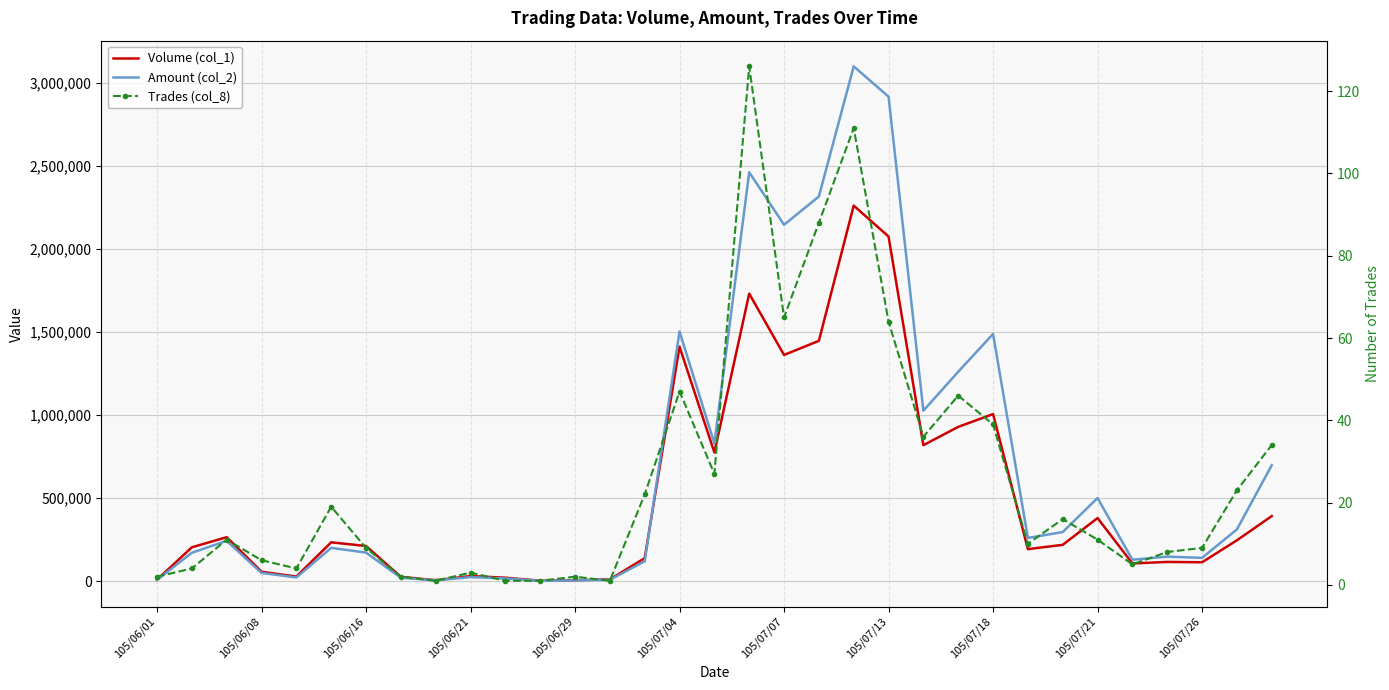

What is the value of the Volume (col_1) point at the 7th from the left?

211000